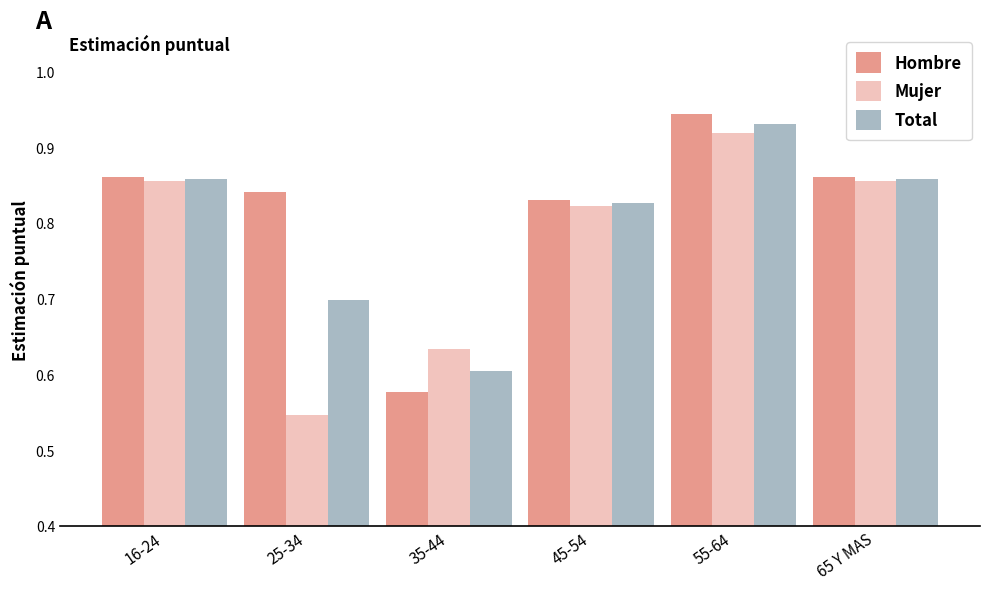

Which series has the widest spread of values?

Mujer